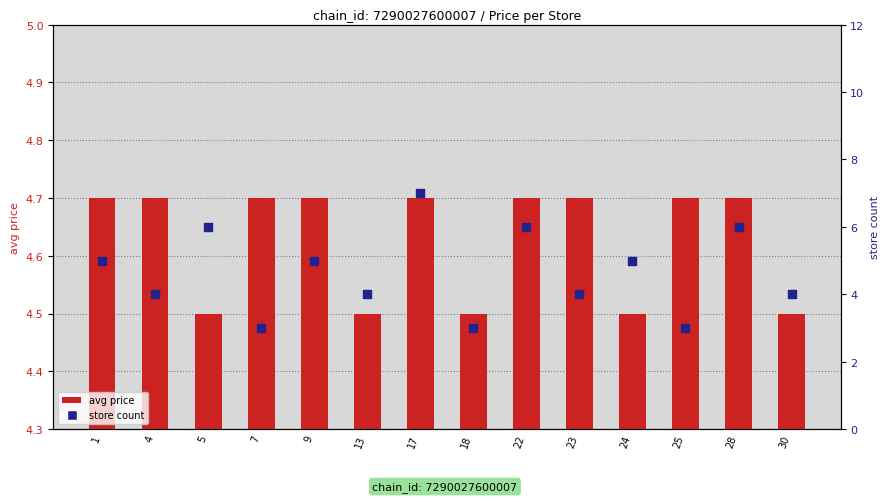

Which series contains the highest Y value?

store count